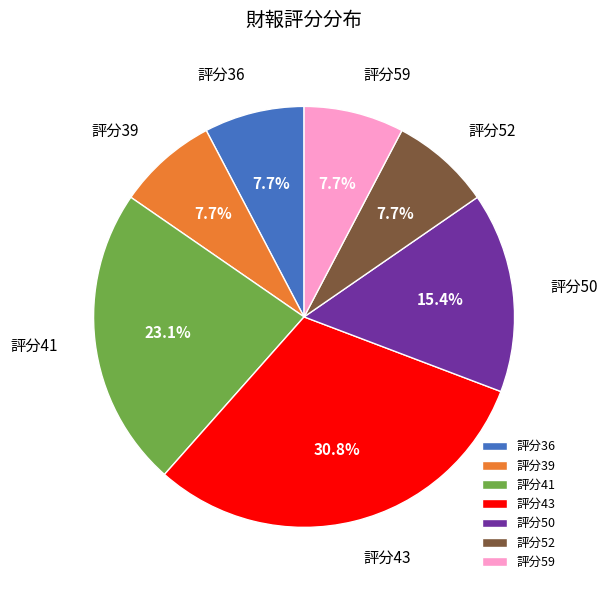

Which slice is the largest?

評分43